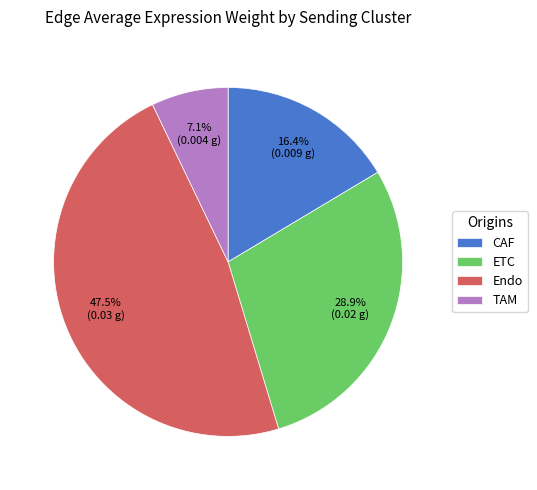

What is the ratio of the value at ETC to the value at CAF?

1.8